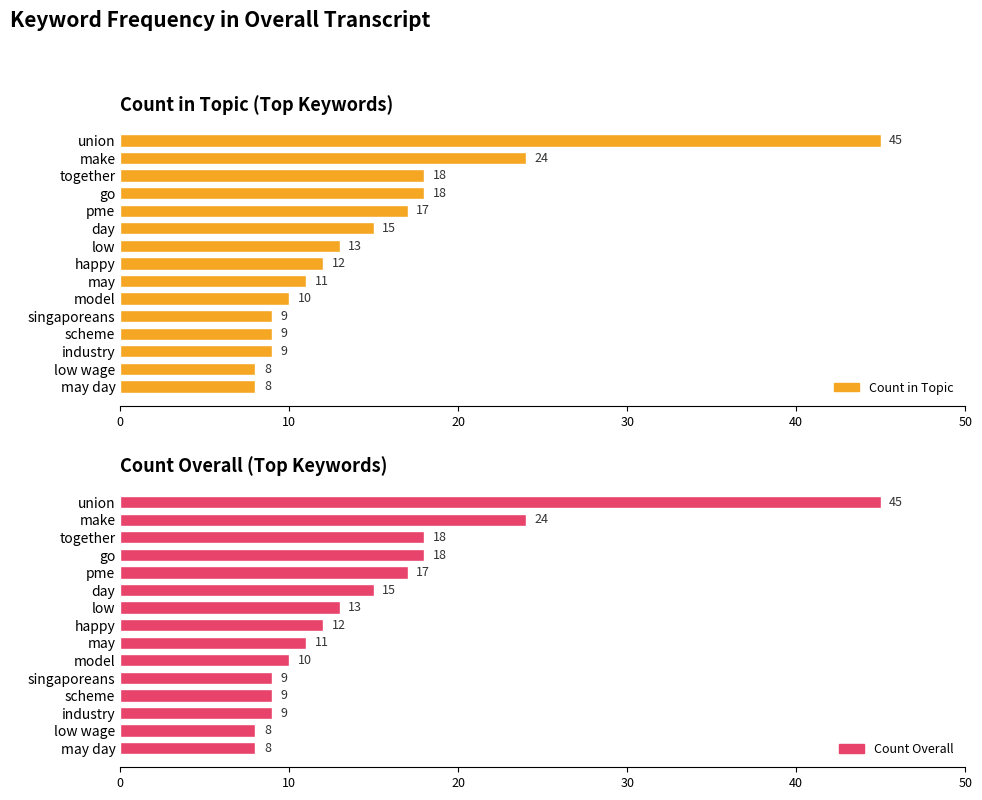

The value of Count Overall at together is 24. True or false?

False